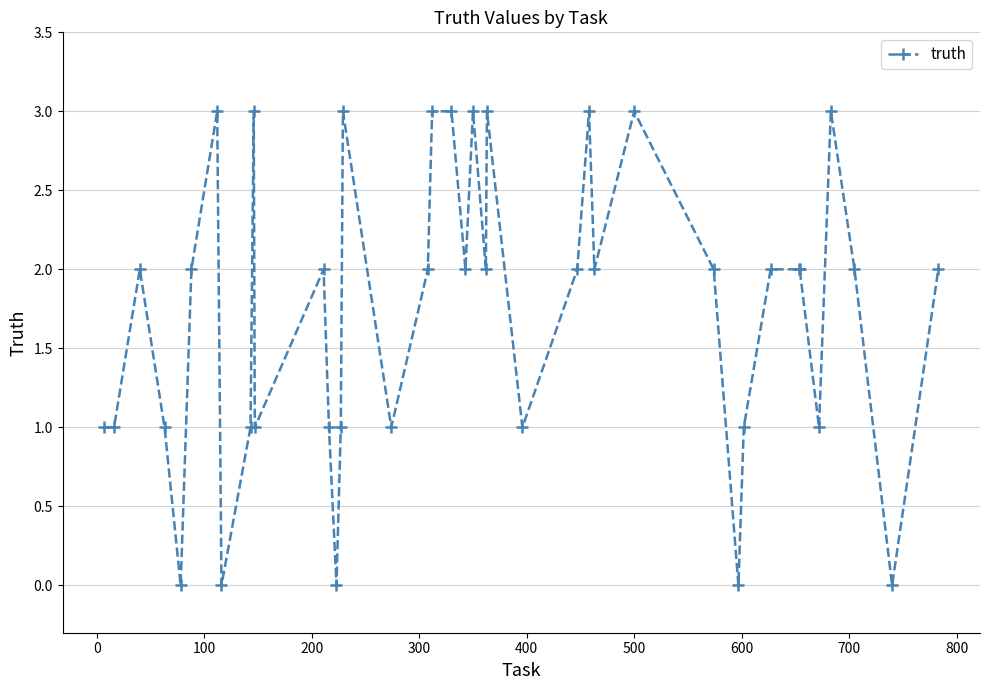

What is the maximum value shown in the chart?

3